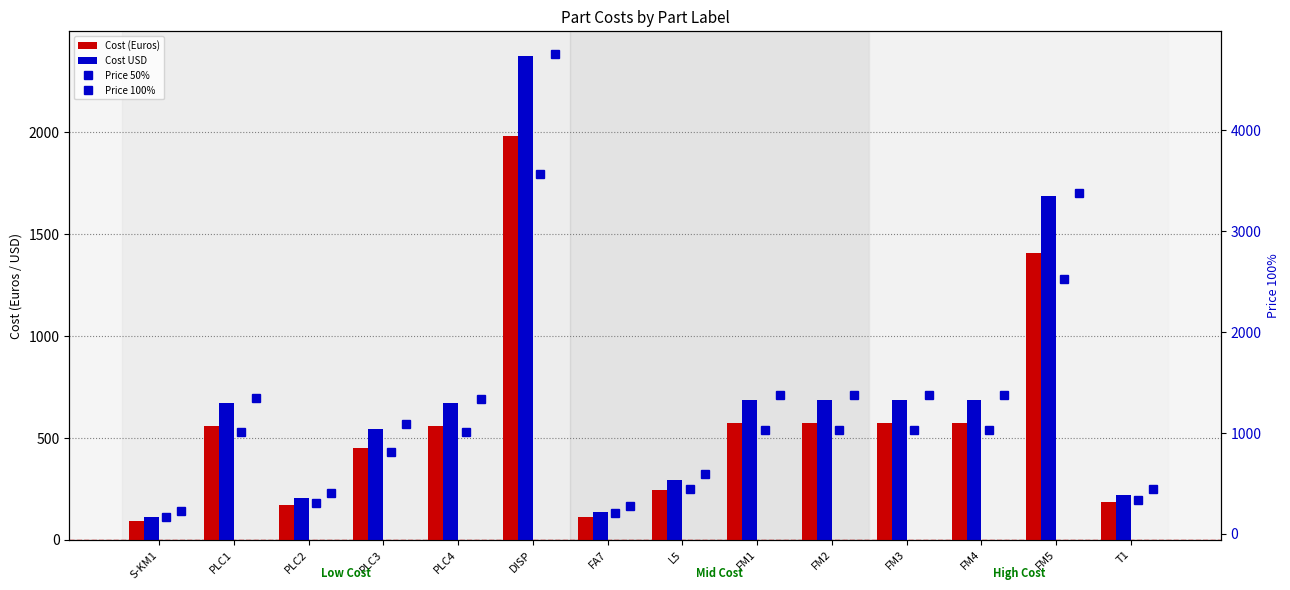

What value does the Cost (Euros) series have at FM3?

572.0